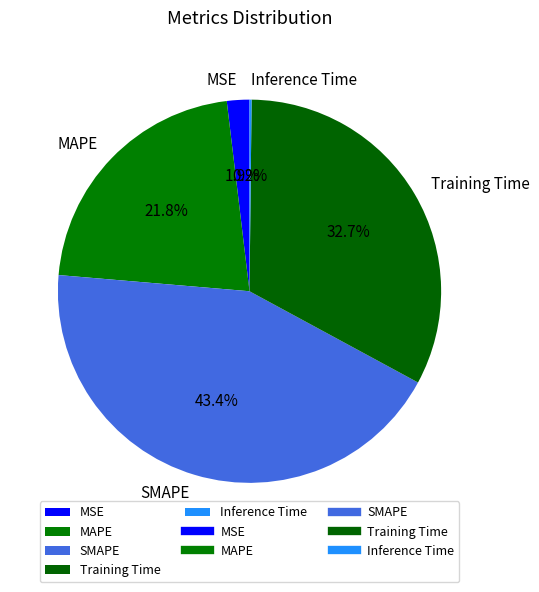

What percentage is the MAPE slice, to the nearest percent?

22%